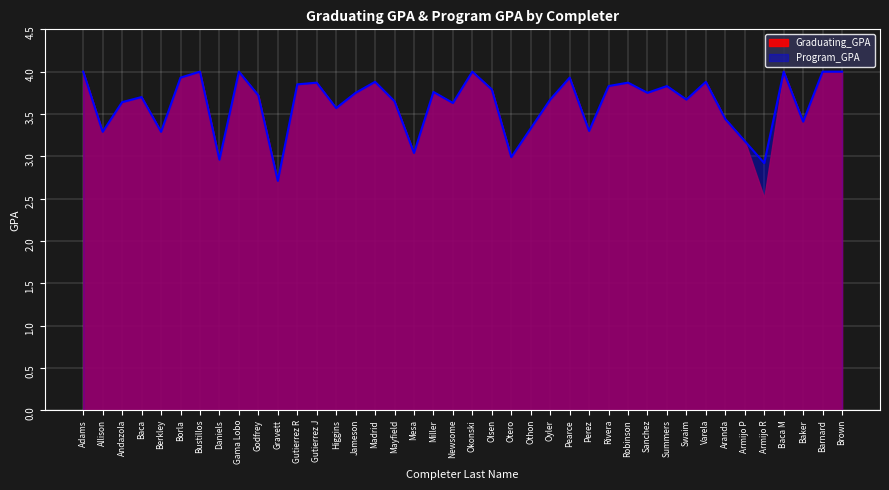

Where is the first local minimum?

Allison